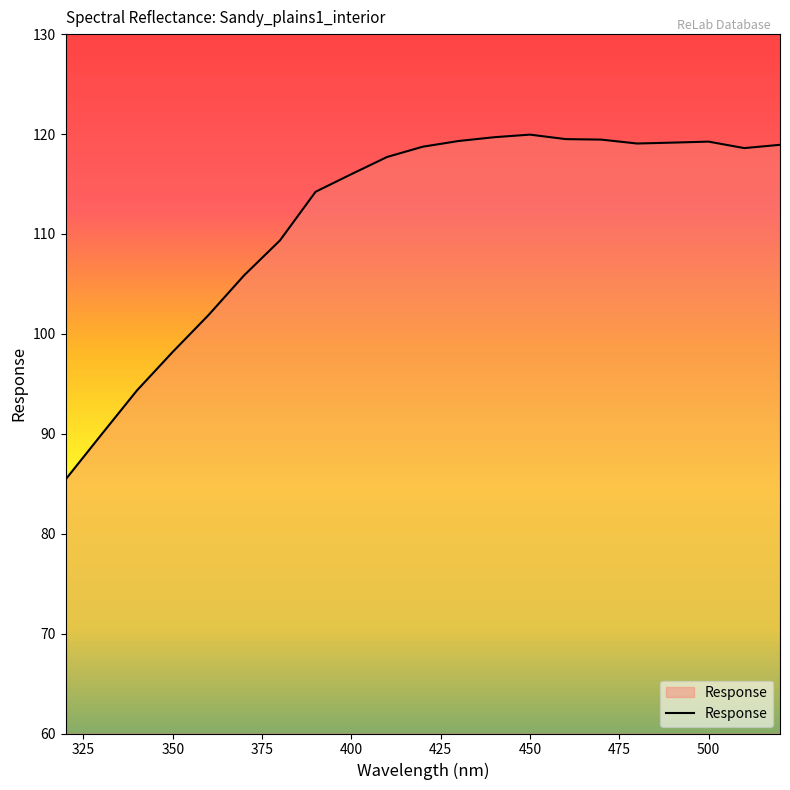

Count the number of data series in this chart.

1